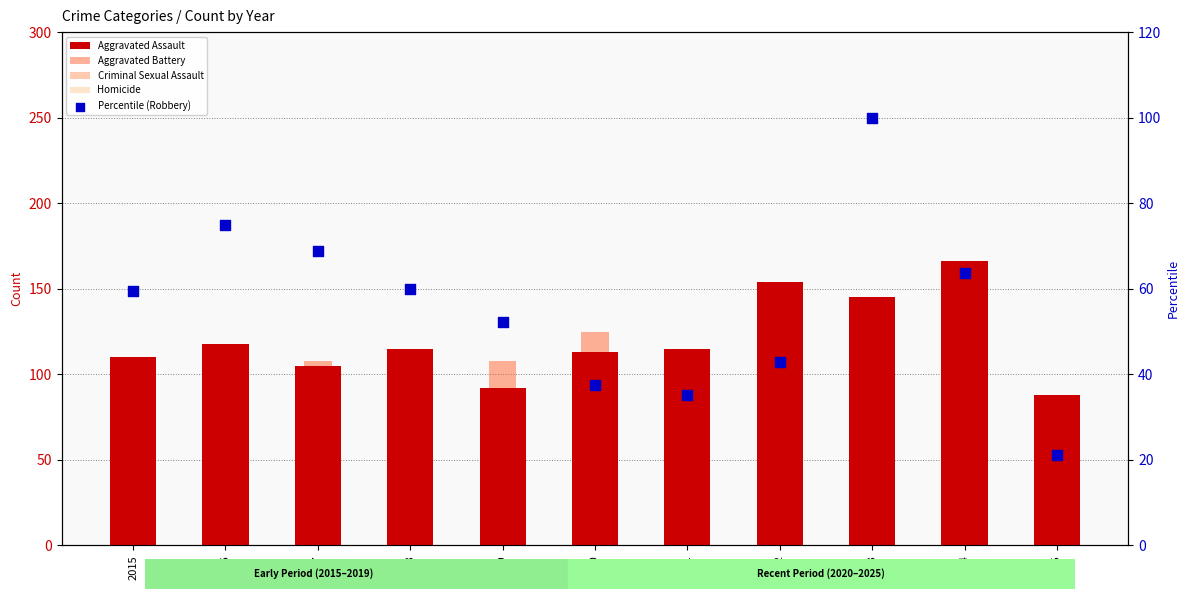

What are all the series names shown in the legend?

Aggravated Assault, Aggravated Battery, Criminal Sexual Assault, Homicide, Percentile (Robbery)